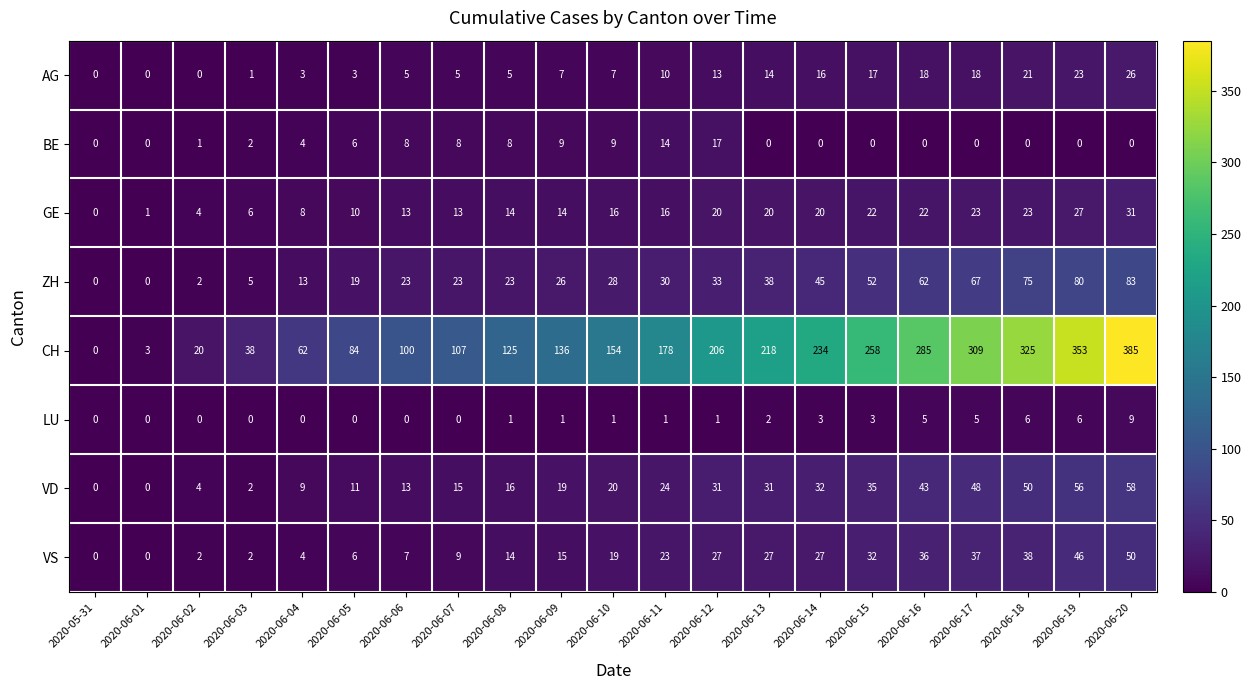

What value does the BE series have at 2020-06-09, to the nearest 5?

10